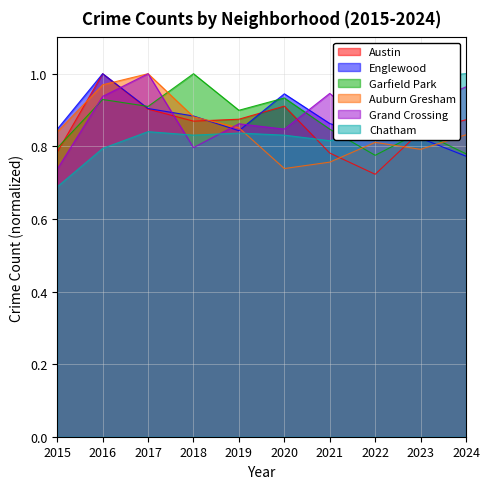

Does the chart display data point markers on the line(s)?

No